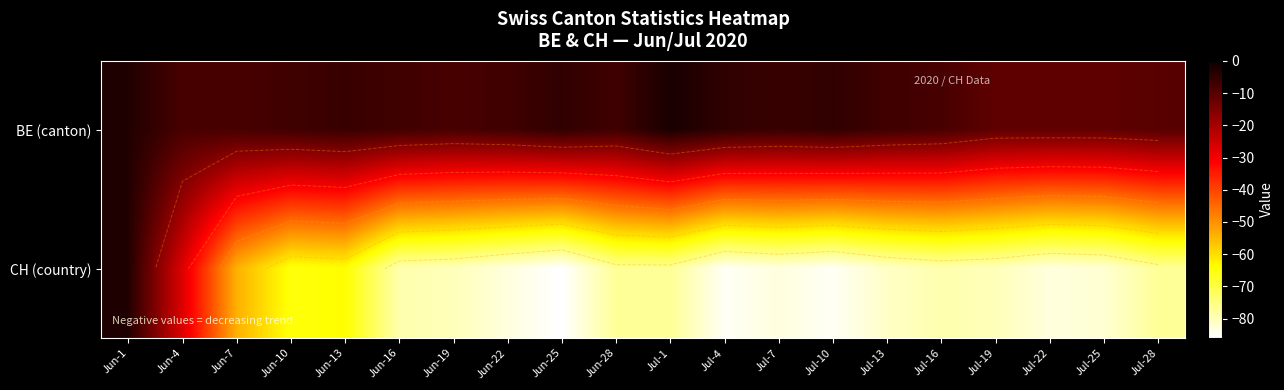

Which series has the largest total across all categories?

BE (canton)